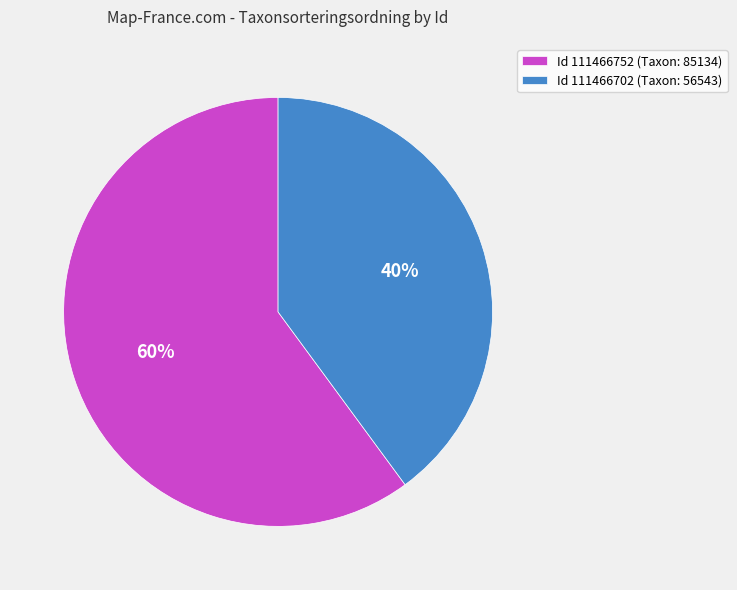

To the nearest percent, what portion does Id 111466752 (Taxon: 85134) represent?

60%